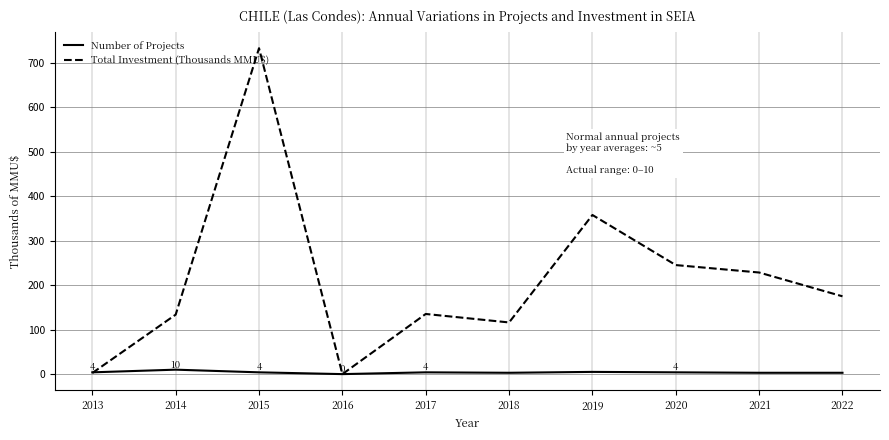

Between which two adjacent categories do Total Investment (Thousands MMU$) and Number of Projects first intersect?

2013 and 2014